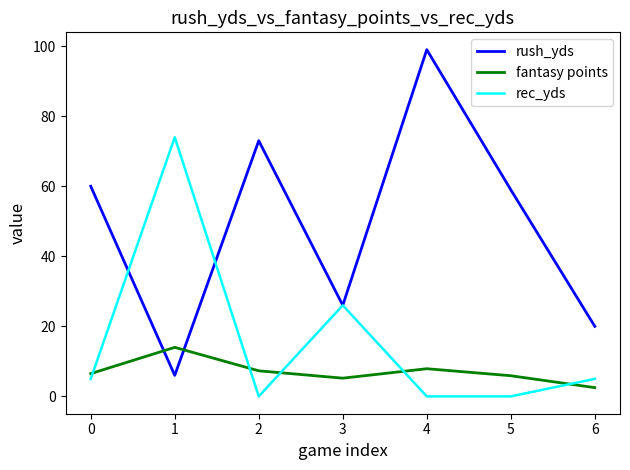

List the series in order of their peak value, lowest first.

fantasy points, rec_yds, rush_yds